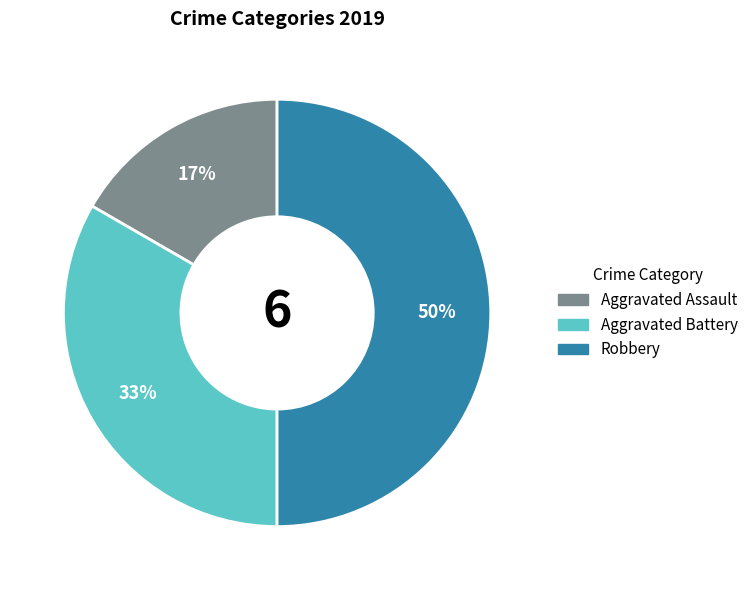

Does Aggravated Assault represent more than half of the total?

No